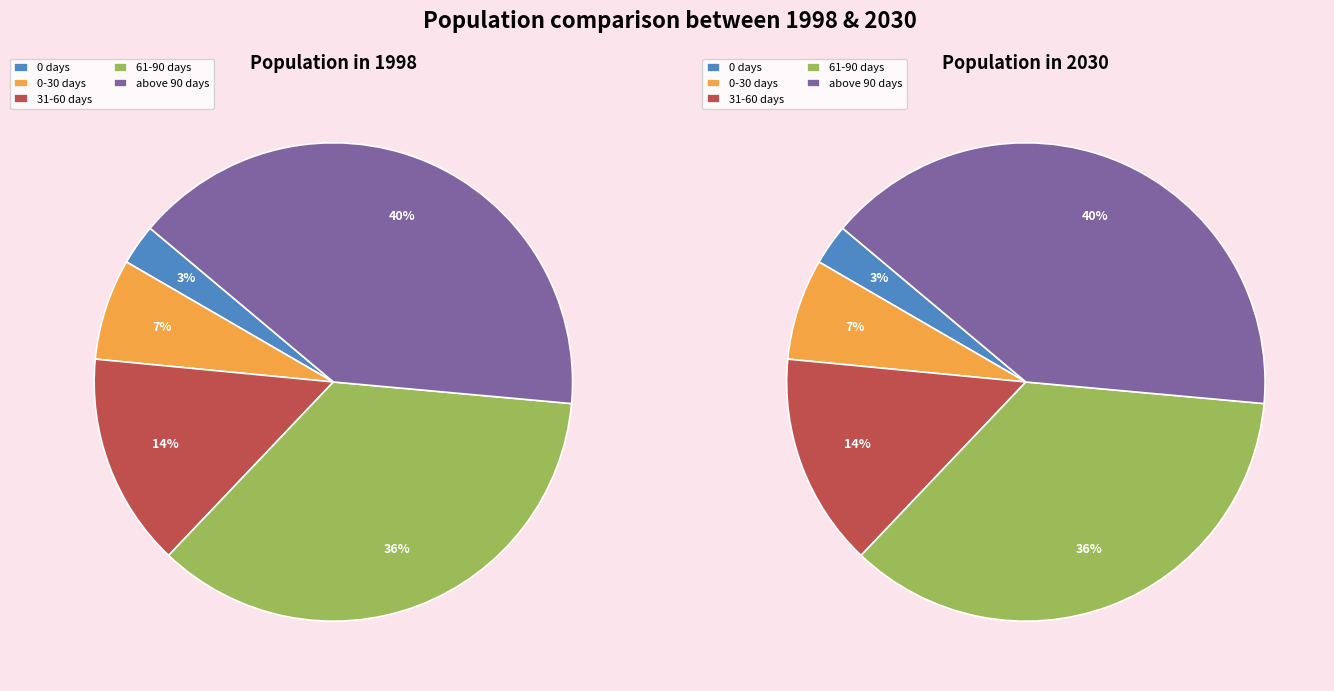

What percentage do 31-60 days and above 90 days together represent?

54.8%